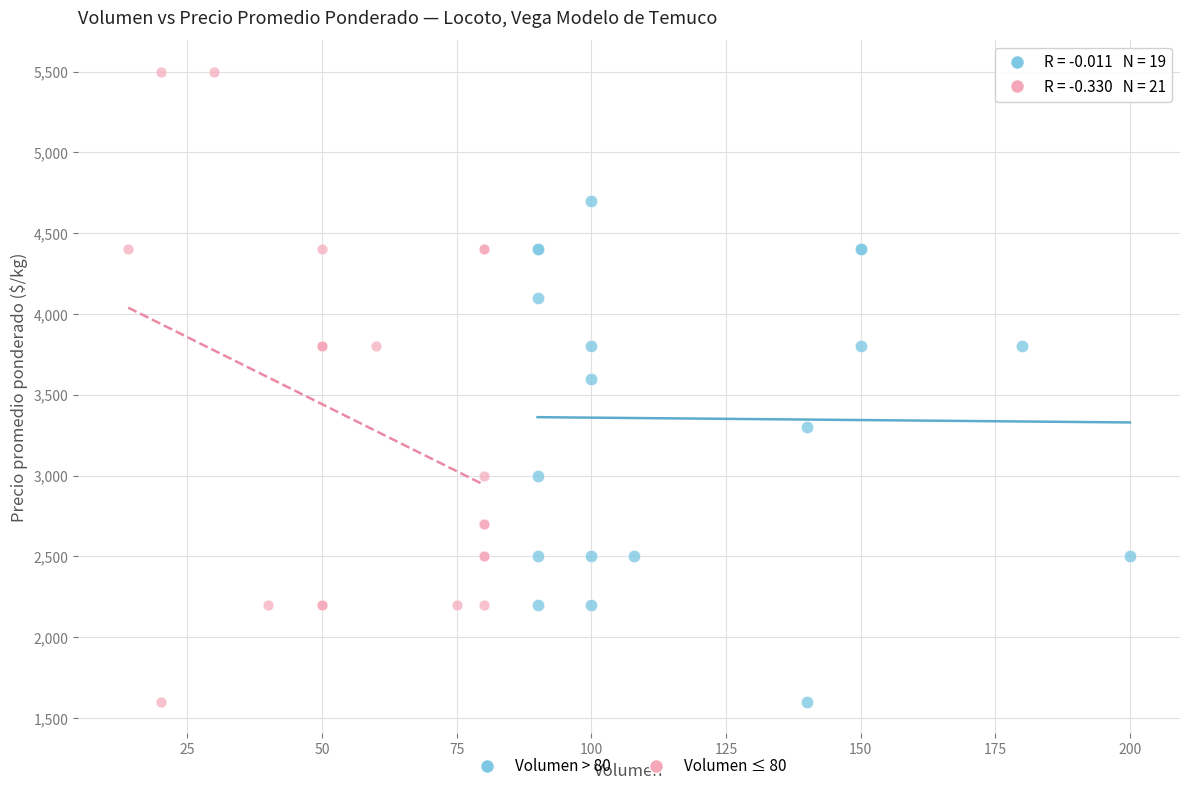

What are all the series names shown in the legend?

Volumen > 80, Volumen ≤ 80